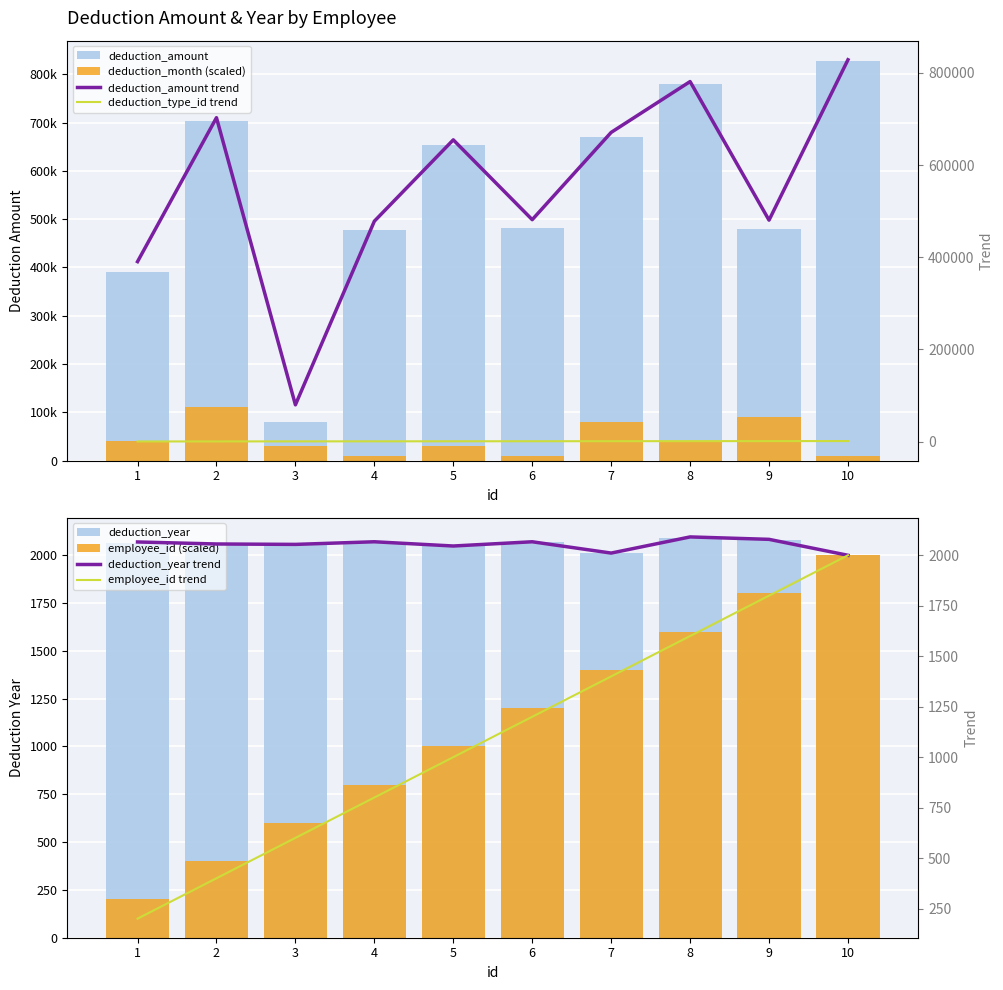

Which series changed the most between 7 and 8?

deduction_amount